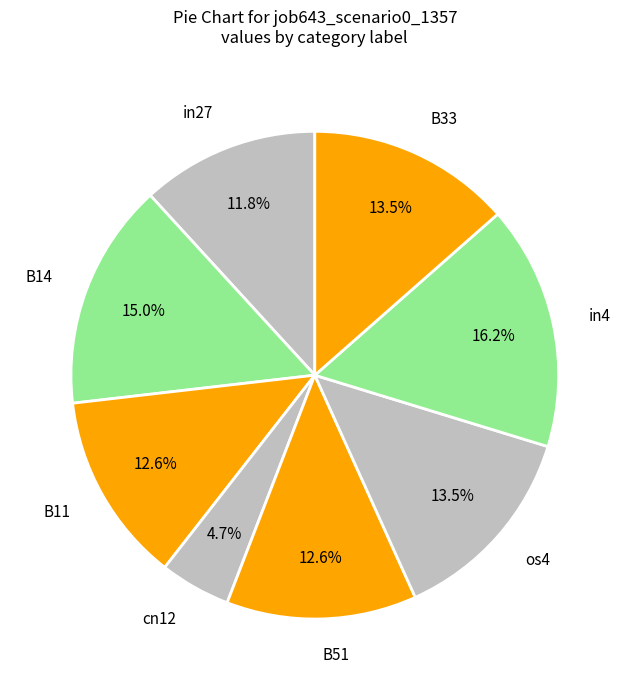

To the nearest percent, what percentage of the pie is in4?

16%